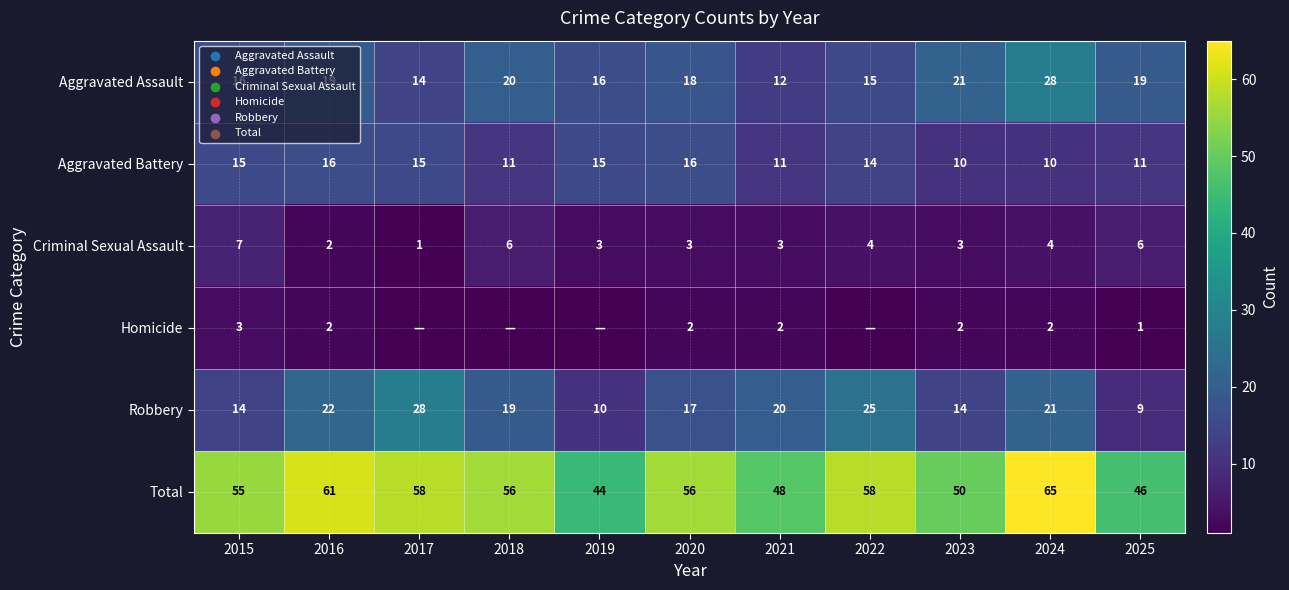

What is the spread (max minus min) of values at 2025?

45